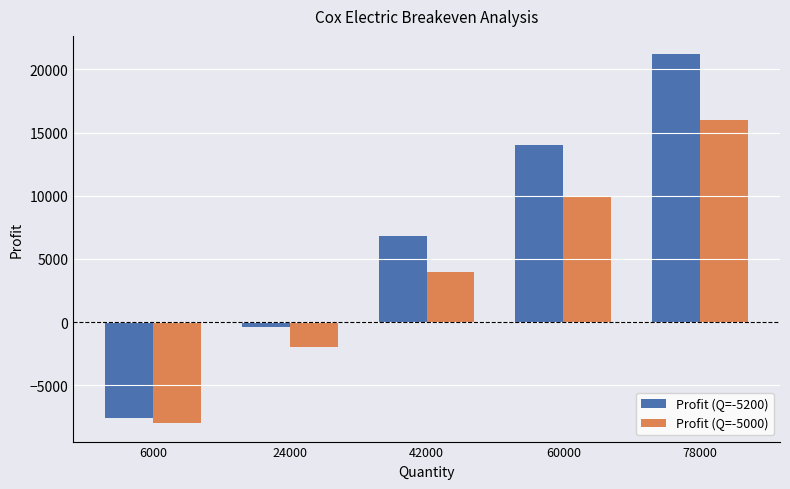

Reading left to right, extract all data points from this chart.

Profit (Q=-5200): -7600	-400	6800	14000	21200
Profit (Q=-5000): -8000	-2000	4000	10000	16000